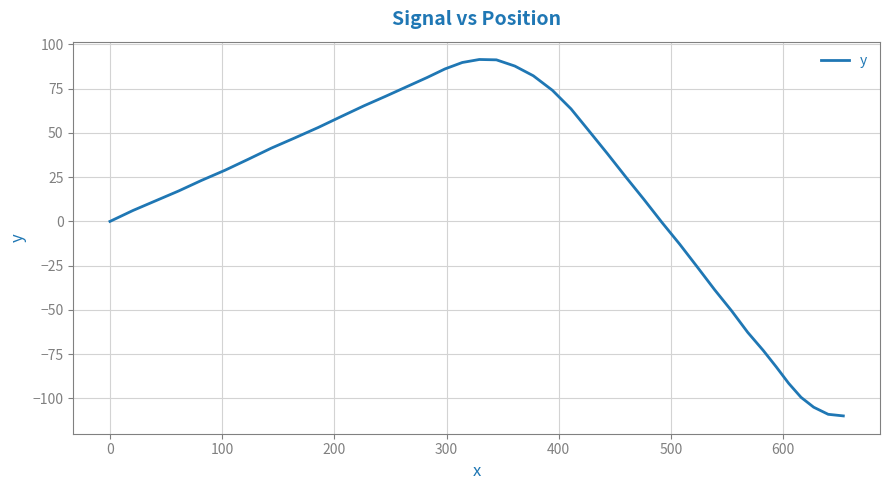

What is the difference between the maximum and minimum values?

201.4